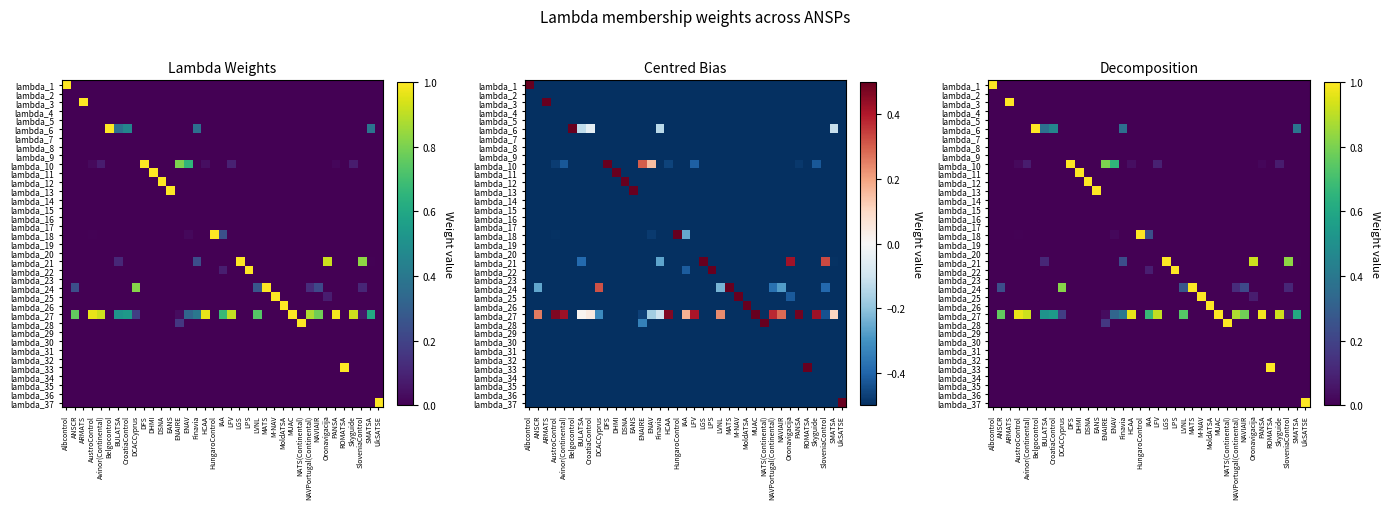

The value of lambda_27 at M-NAV is -0.5. True or false?

False